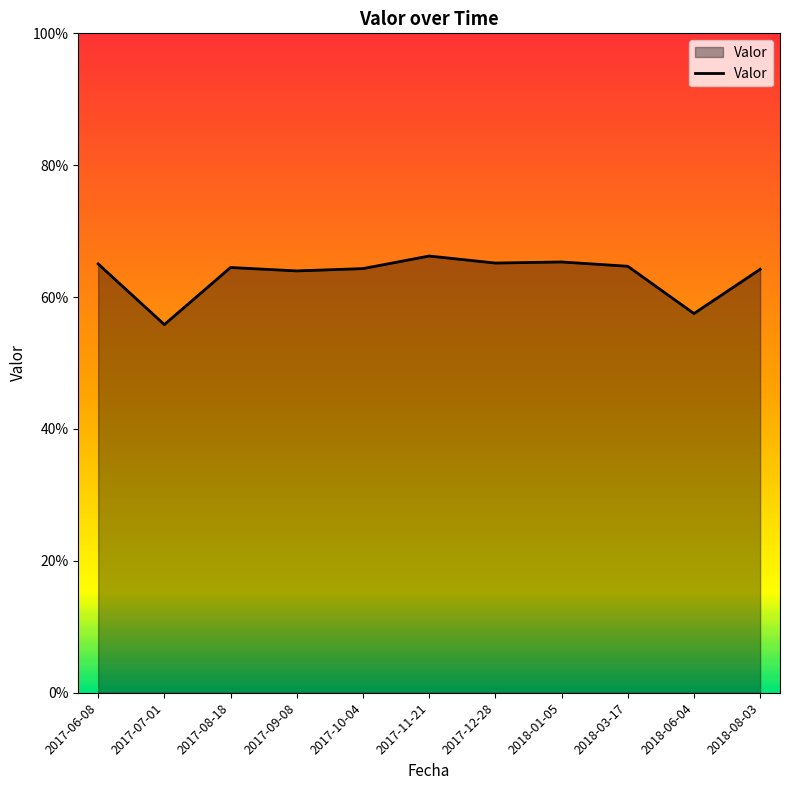

Reading right to left, transcribe all the data shown in this chart.

0.6	0.6	0.6	0.7	0.7	0.7	0.6	0.6	0.6	0.6	0.7